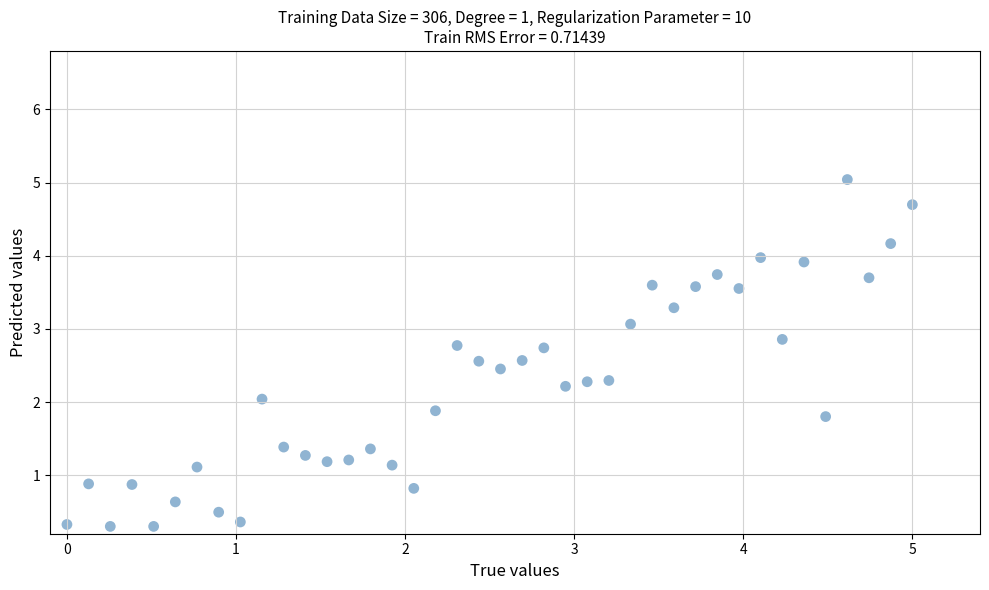

What is the range of Y values (max minus min)?

4.7